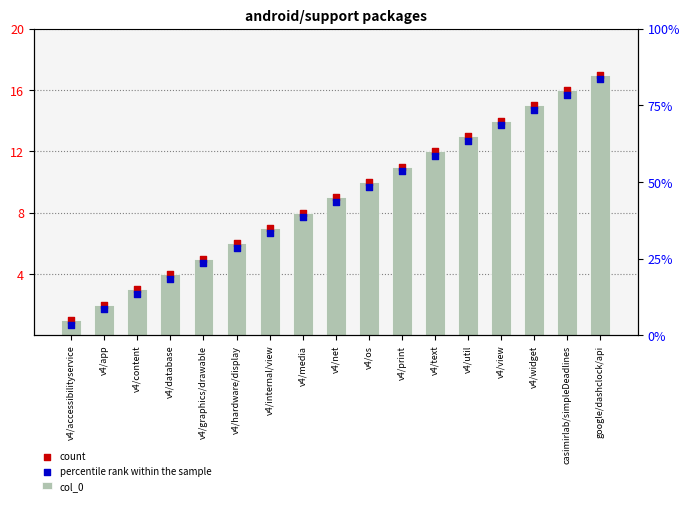

At how many categories does at least one series exceed 15?

2